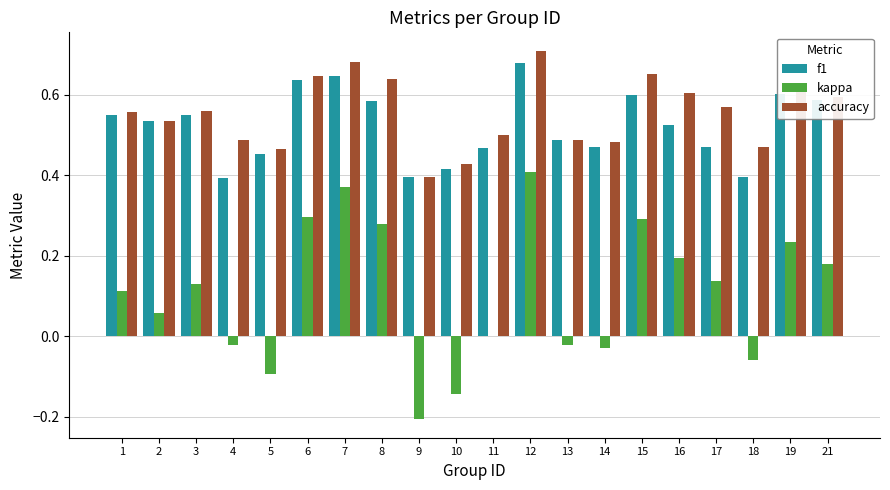

Which series changed the most between 12 and 14?

kappa